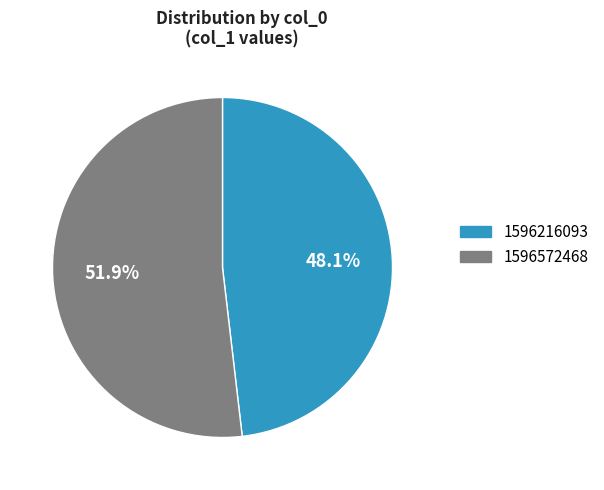

Which slice is the smallest?

1596216093